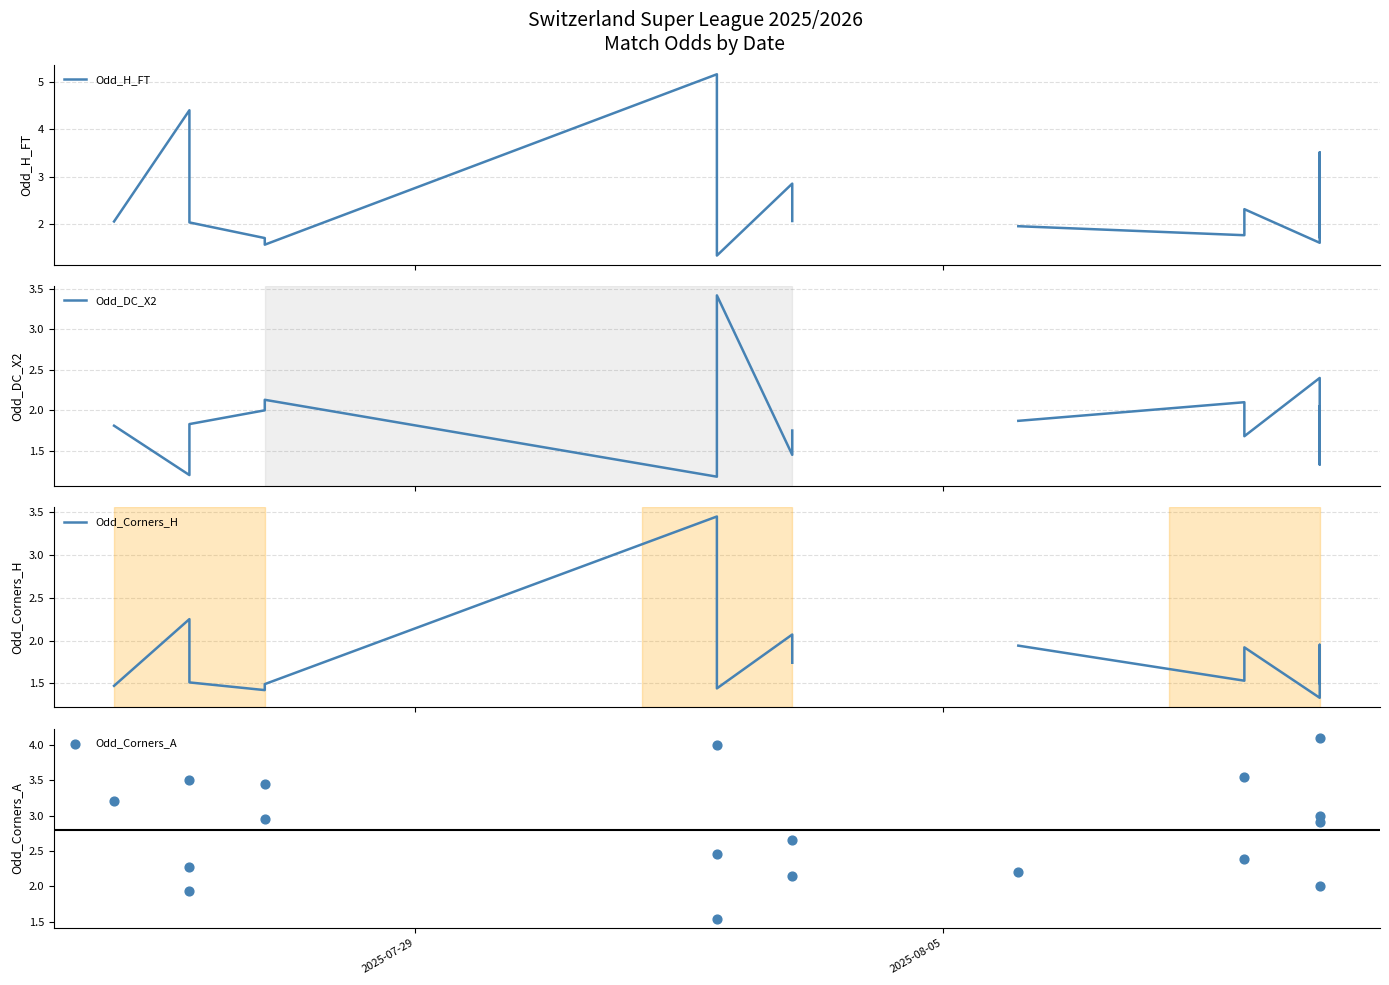

Which series has the widest spread of Y values?

Odd_H_FT